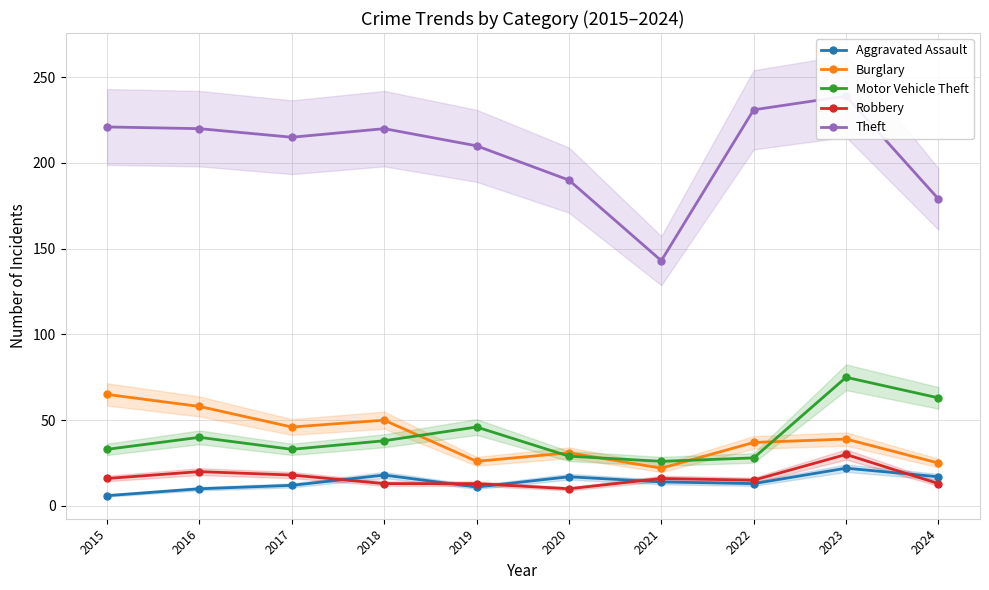

What is the value of the Robbery point at the 8th from the left?

15